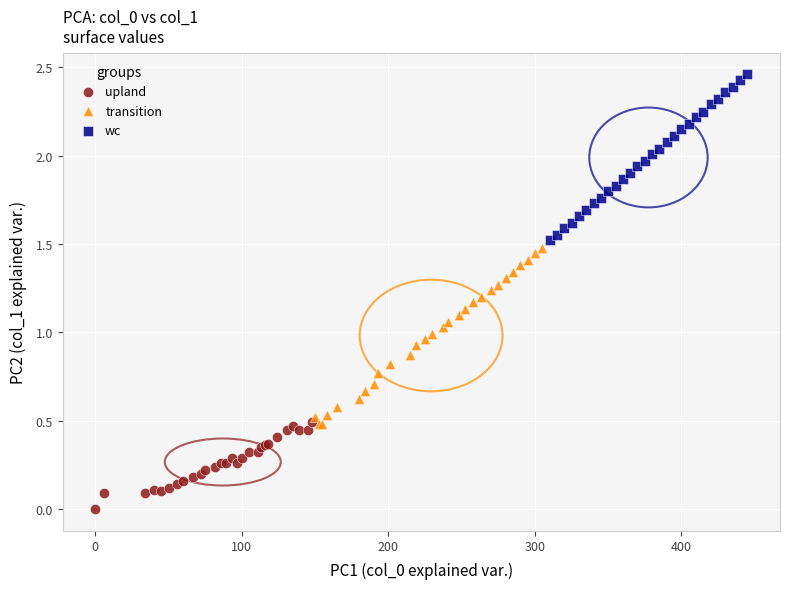

Which series reaches the minimum Y coordinate?

upland